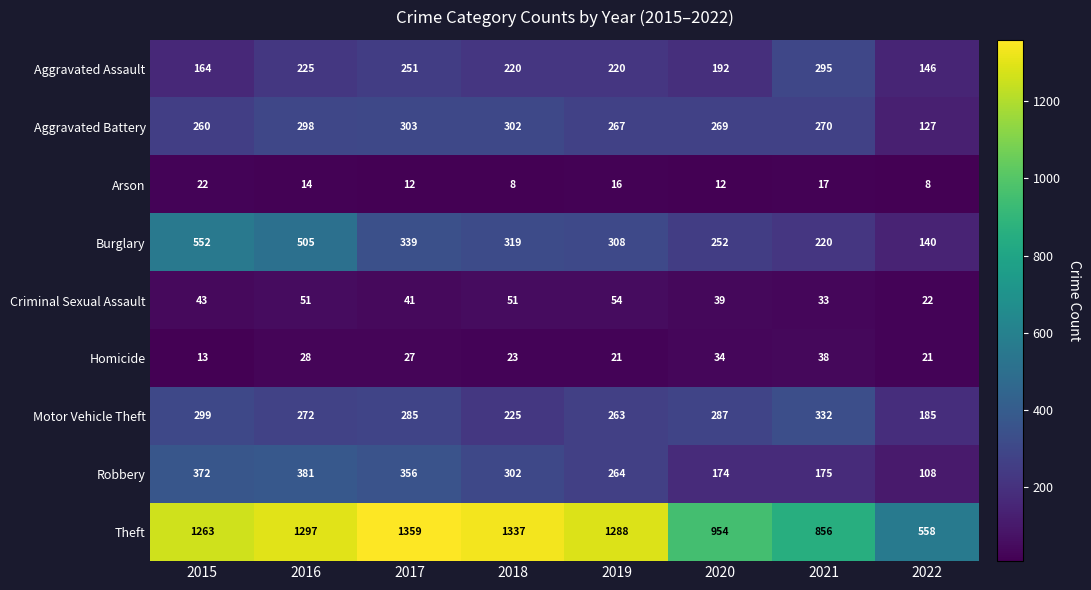

What is the minimum value shown in the chart?

8